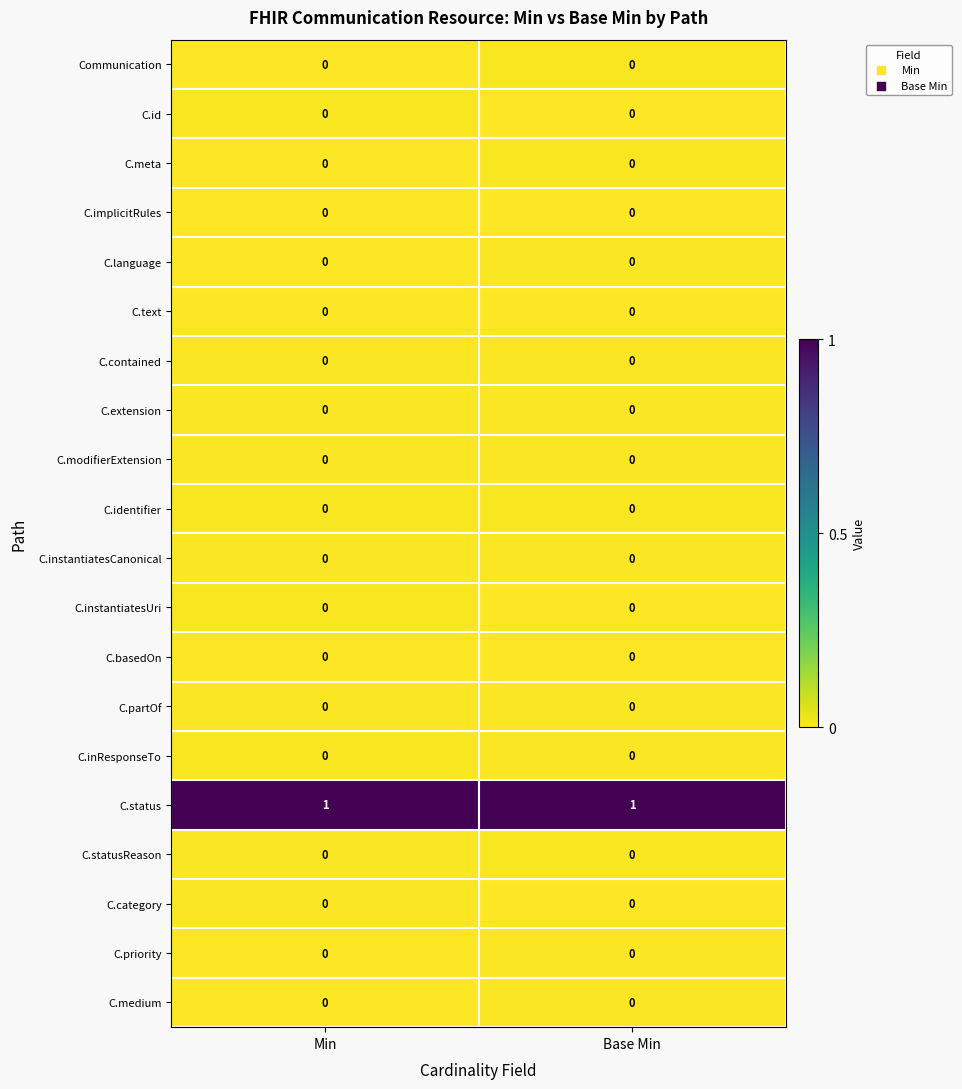

What is the maximum value shown in the chart?

1.0